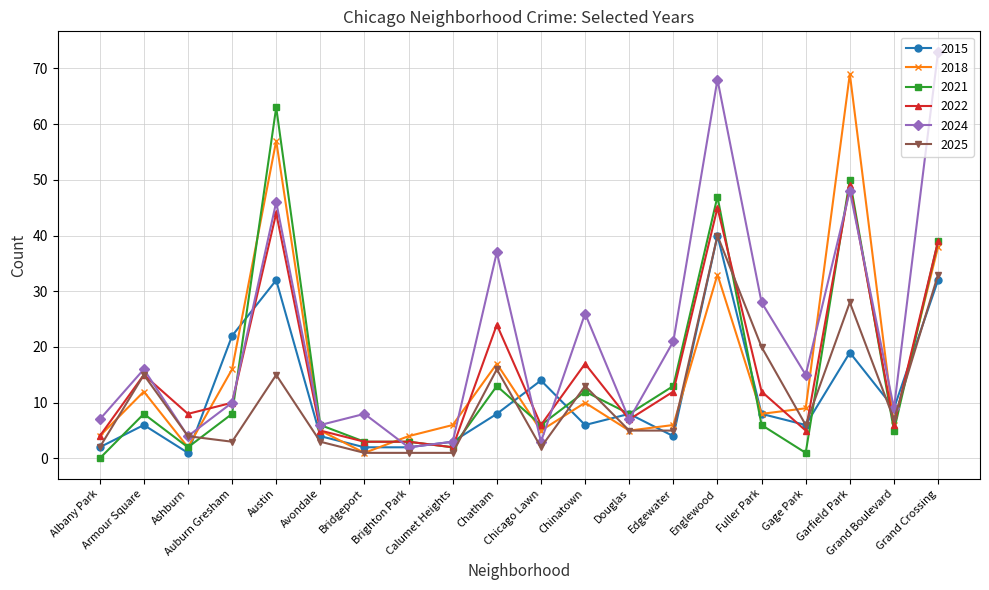

At which category does 2018 reach its first local peak?

Armour Square